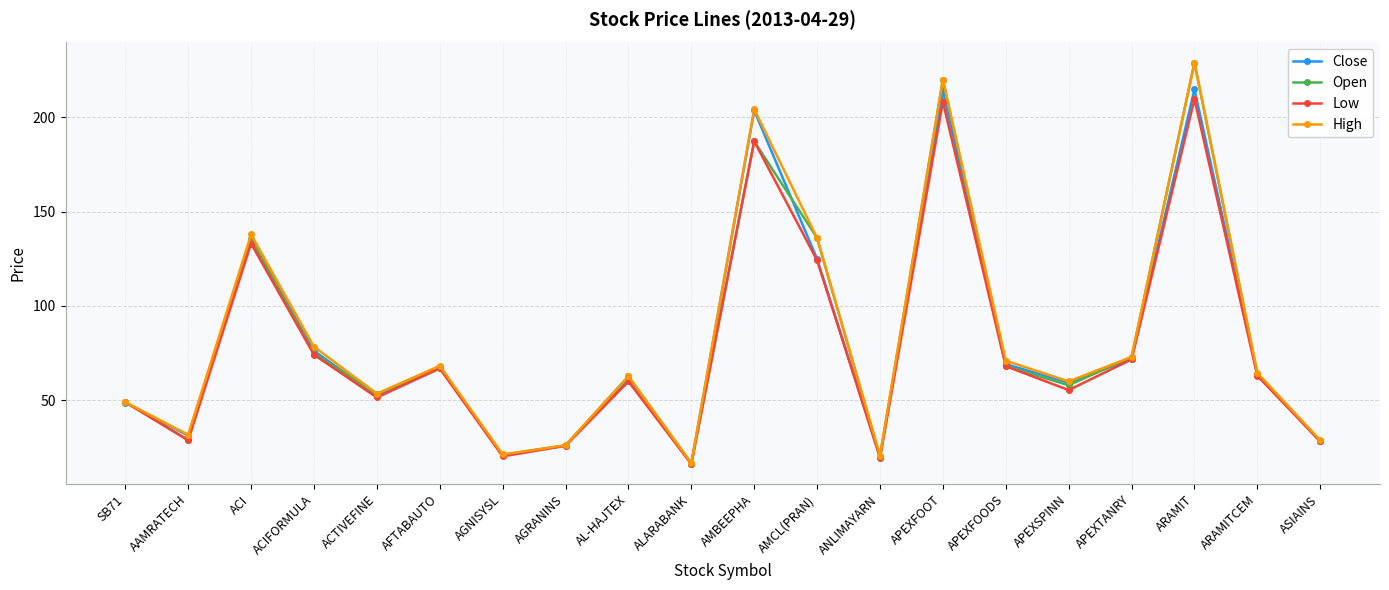

Which series changed the most between AL-HAJTEX and AMBEEPHA?

Close